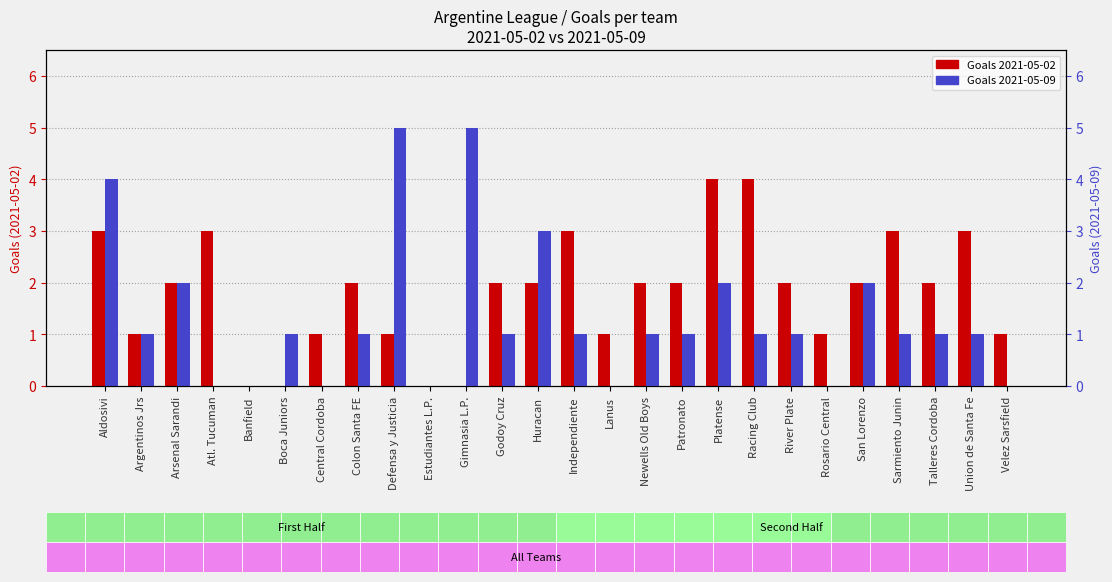

Which series has the largest total across all categories?

X2021.05.02